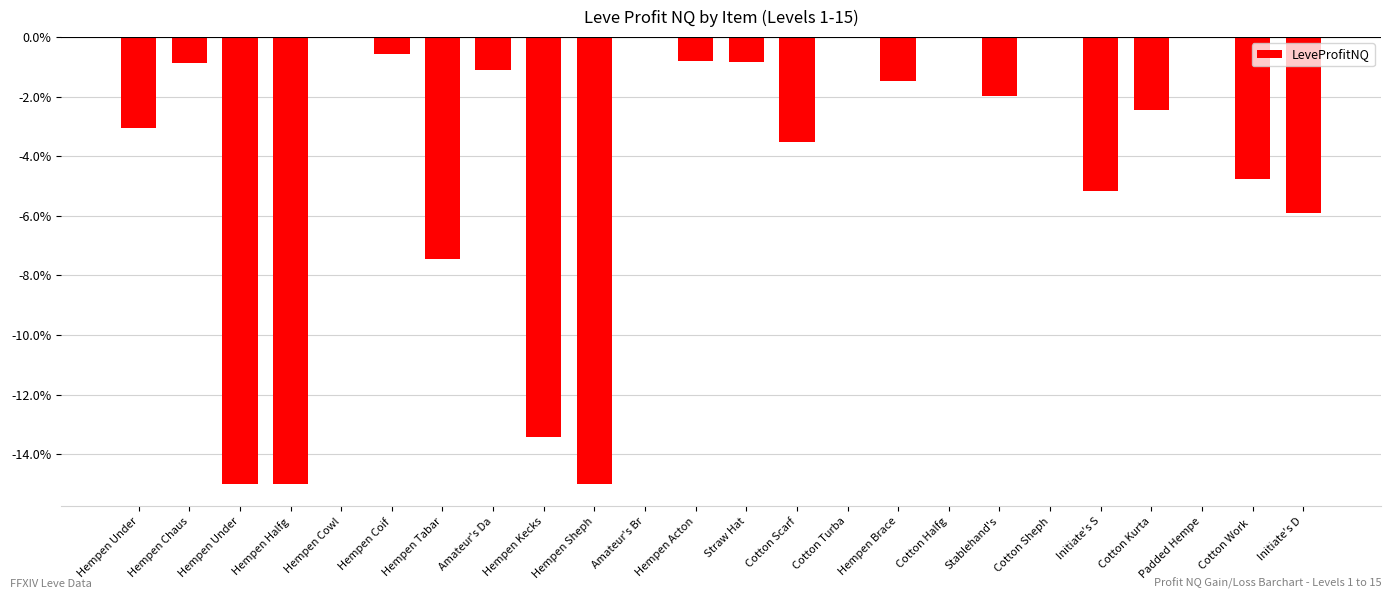

List the labels in order of value, smallest first.

Hempen Under, Hempen Halfg, Hempen Sheph, Hempen Kecks, Hempen Tabar, Initiate's D, Initiate's S, Cotton Work , Cotton Scarf, Hempen Under, Cotton Kurta, Stablehand's, Hempen Brace, Amateur's Da, Hempen Chaus, Straw Hat, Hempen Acton, Hempen Coif, Padded Hempe, Hempen Cowl, Amateur's Br, Cotton Turba, Cotton Halfg, Cotton Sheph